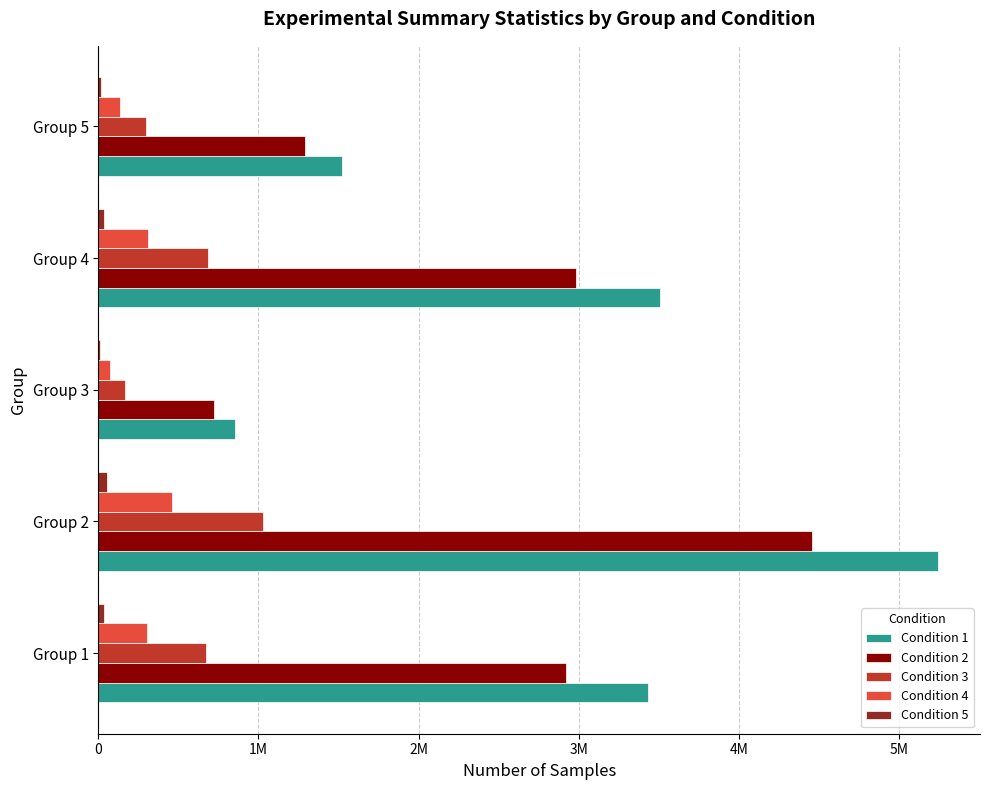

Which series has the largest total across all categories?

Condition 1